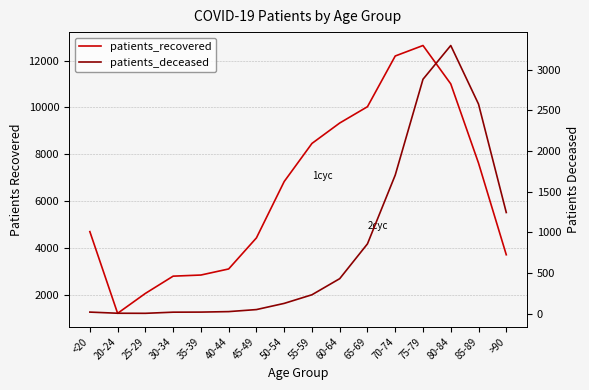

True or false: patients_deceased and patients_recovered cross at least once.

False